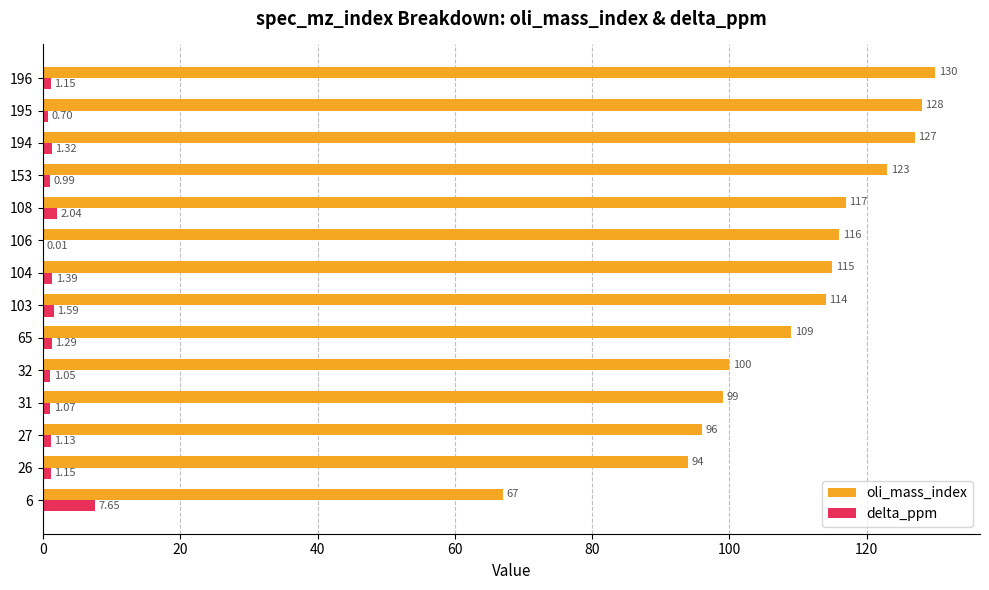

Which series changed the most between 31 and 103?

oli_mass_index